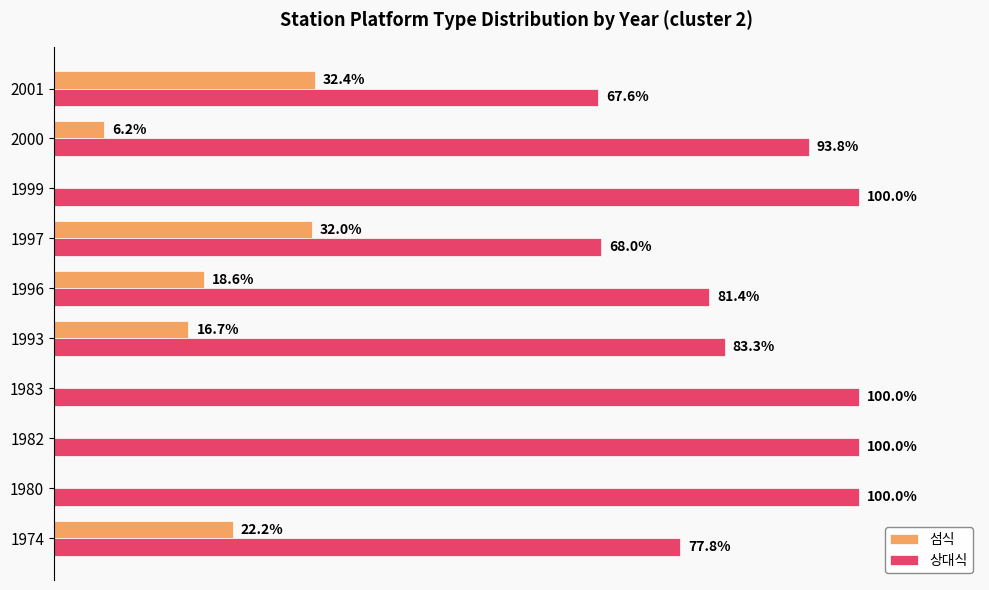

What are all the series names shown in the legend?

섬식, 상대식